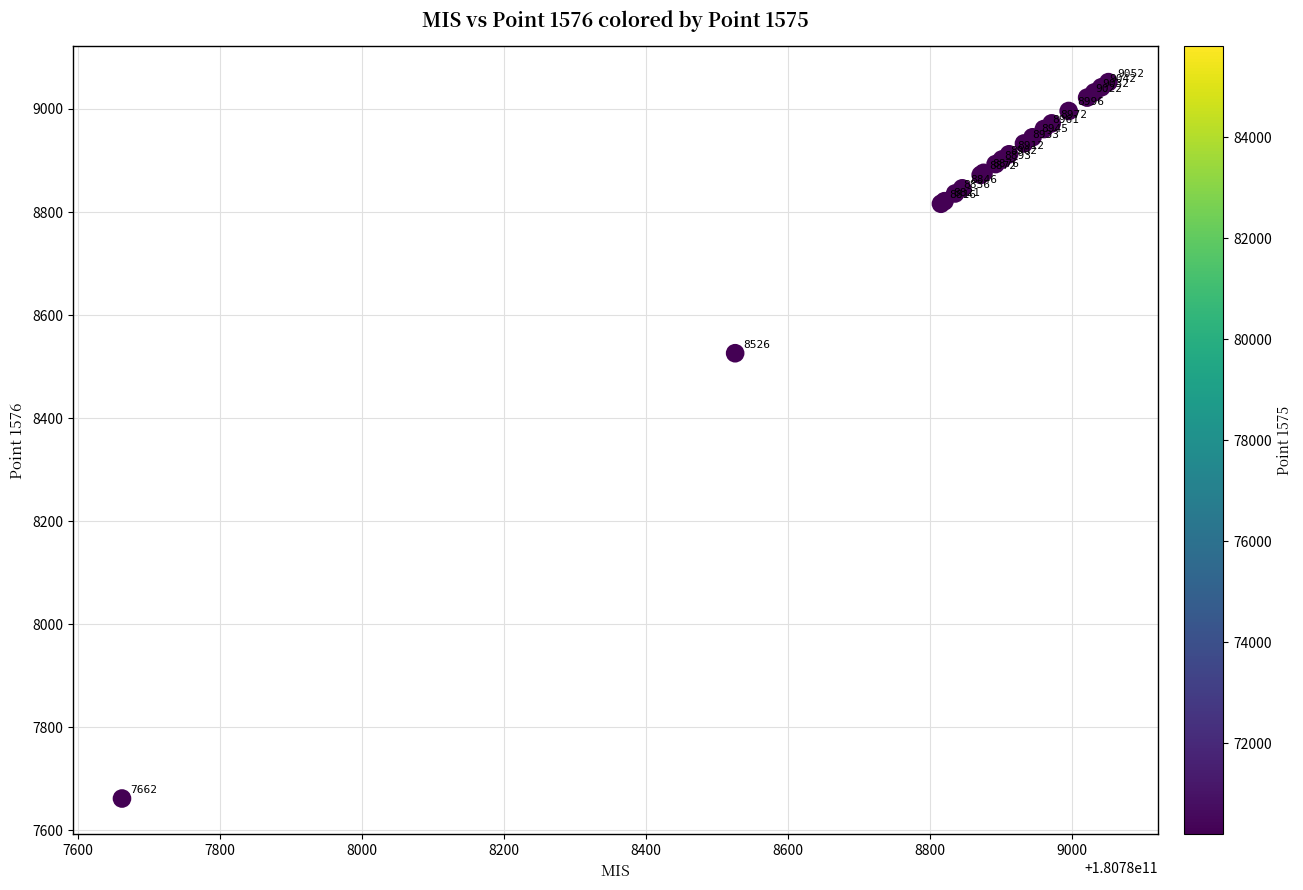

What Y value in the scatter plot is closest to 8357?

8526